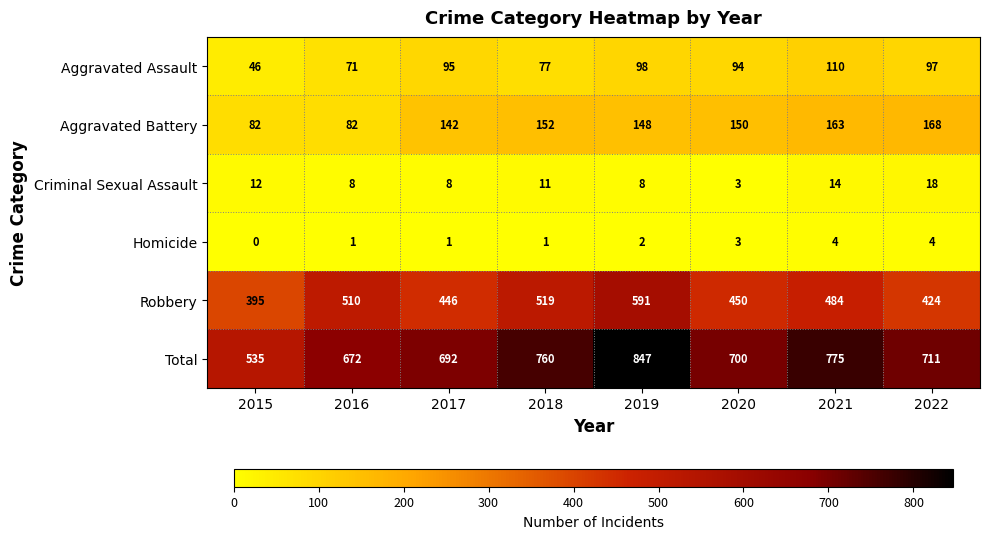

At 2018, list the series in order from largest to smallest.

Total, Robbery, Aggravated Battery, Aggravated Assault, Criminal Sexual Assault, Homicide